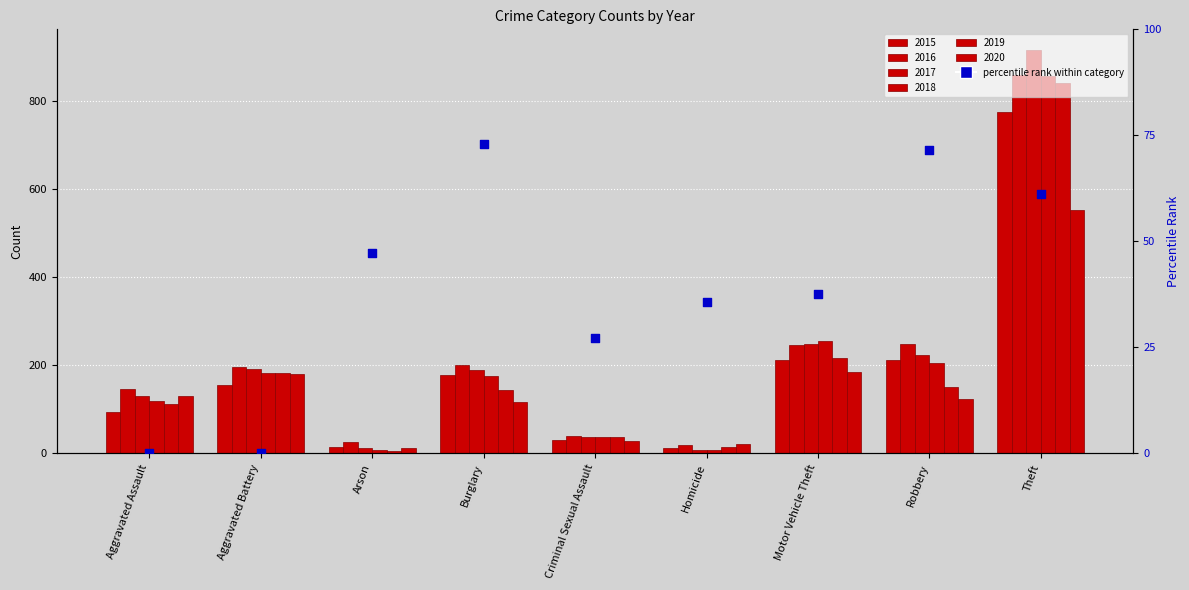

Approximately how many times larger is the value at Burglary compared to Criminal Sexual Assault?

2.7